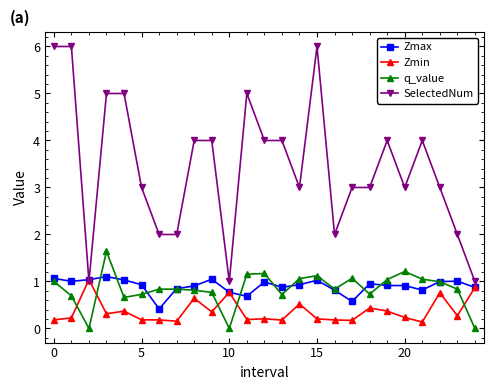

Which series has the largest total across all categories?

SelectedNum